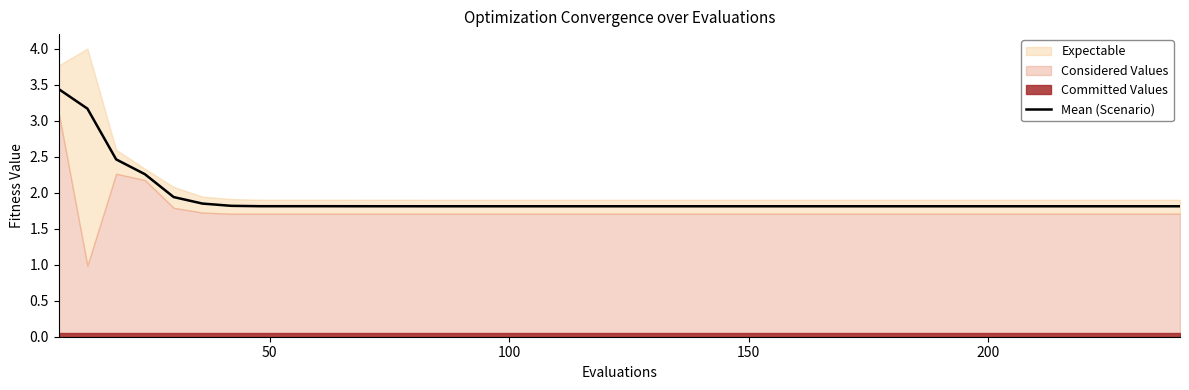

What is the maximum value for Mean (Scenario)?

3.4